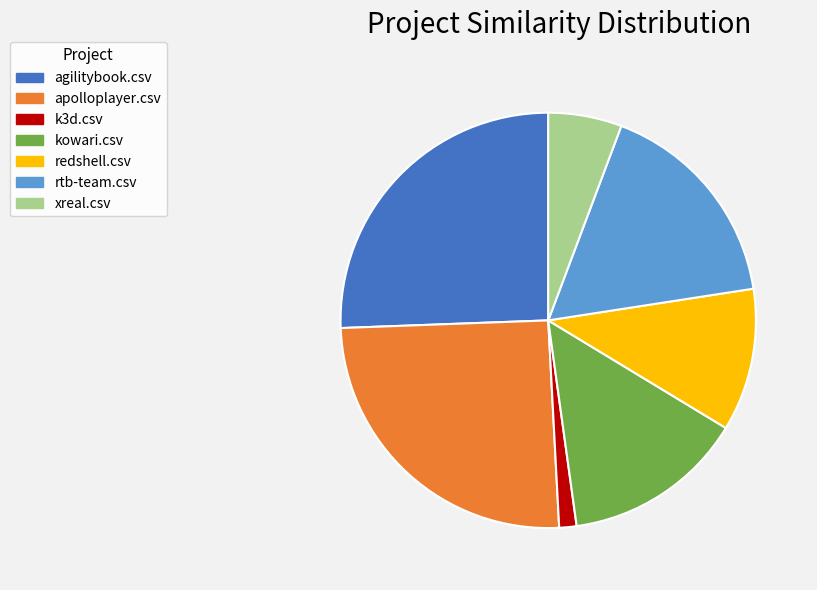

True or false: k3d.csv accounts for 14% of the total.

False